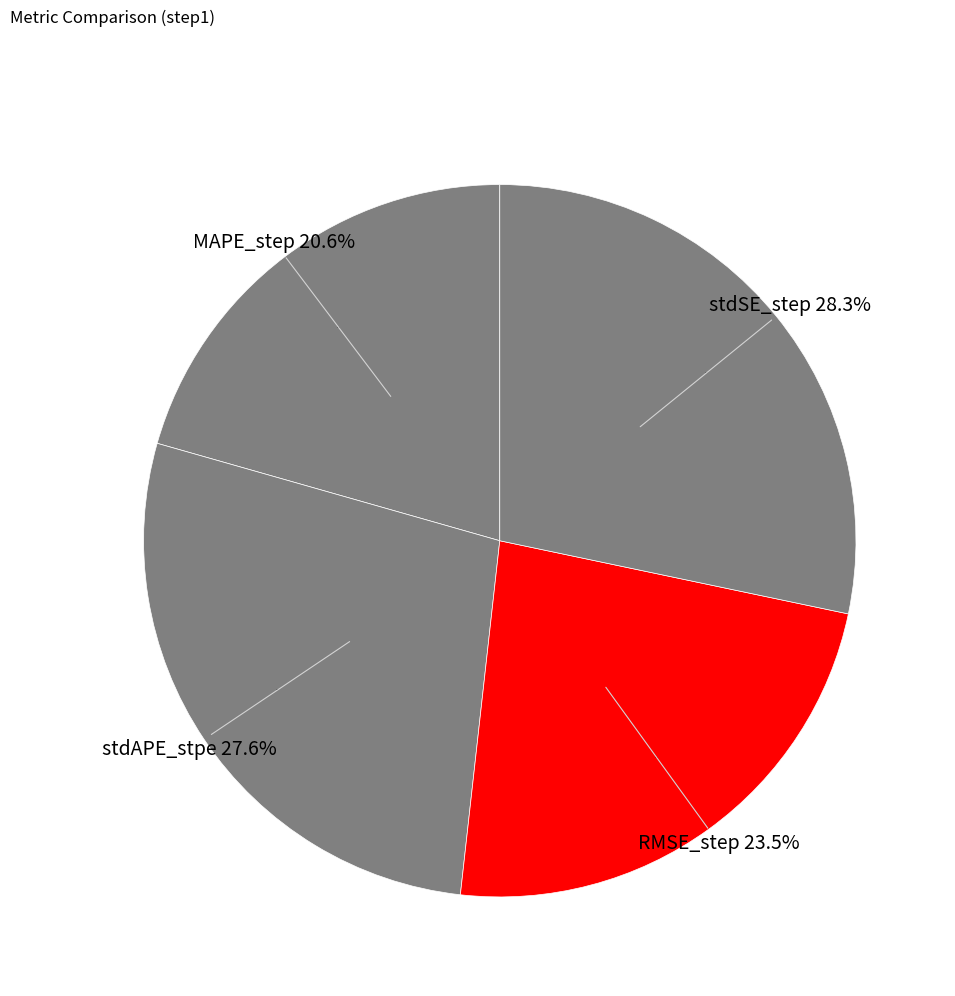

Rank the categories by value from highest to lowest.

stdSE_step, stdAPE_stpe, RMSE_step, MAPE_step